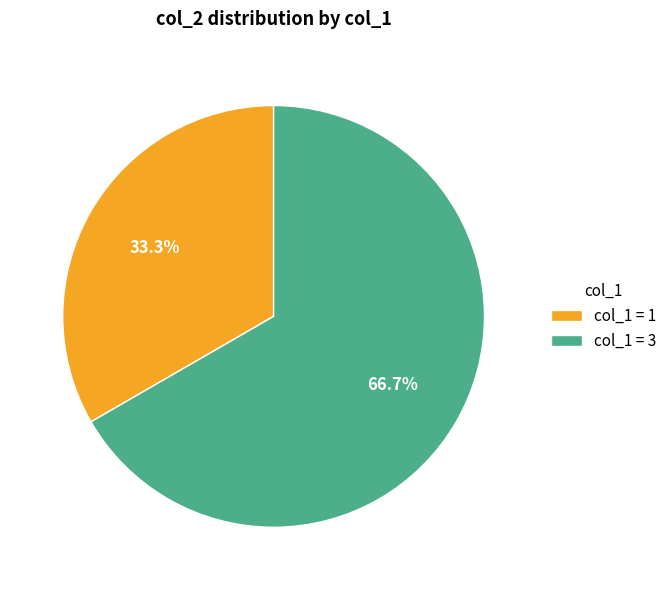

Approximately how many times larger is the value at col_1 = 3 compared to col_1 = 1?

2.0